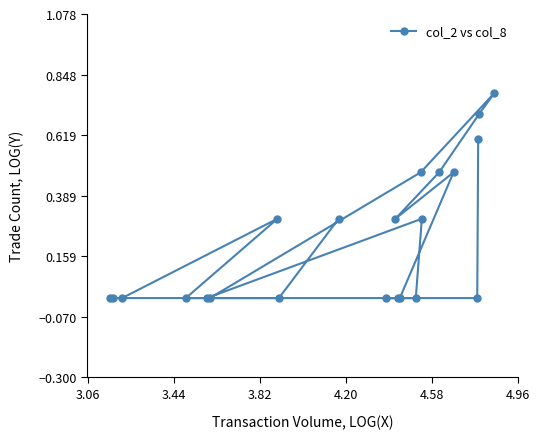

What is the difference between the second highest and minimum values?

0.7